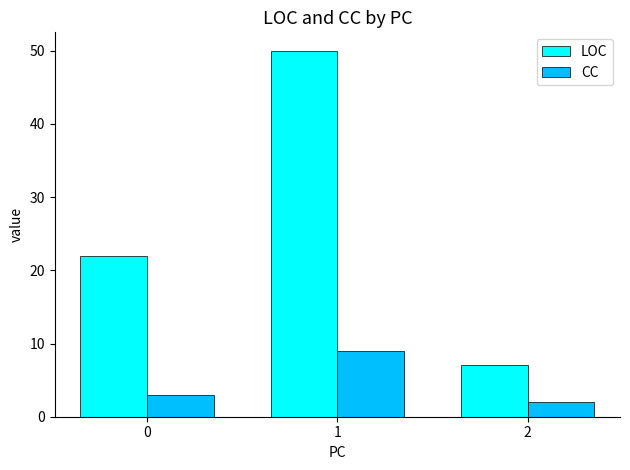

Between 0 and 2, which series saw the biggest shift?

LOC